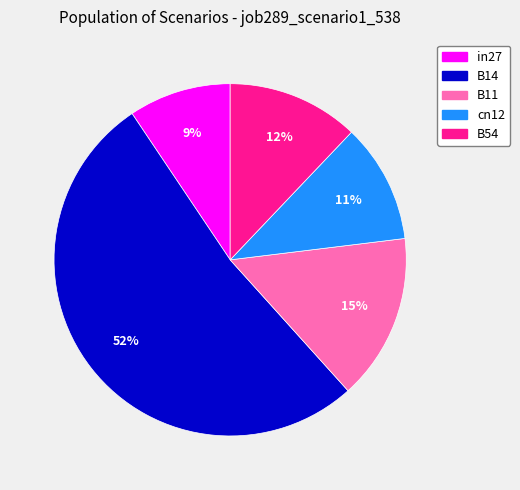

Combined, do B54 and B14 account for over 50%?

Yes